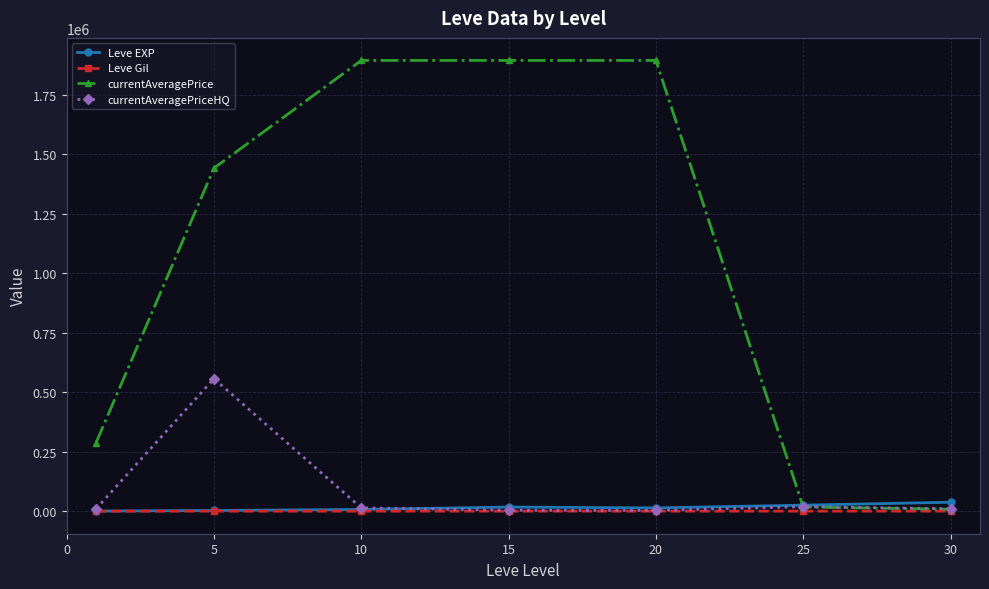

Which series has the widest spread of values?

currentAveragePrice